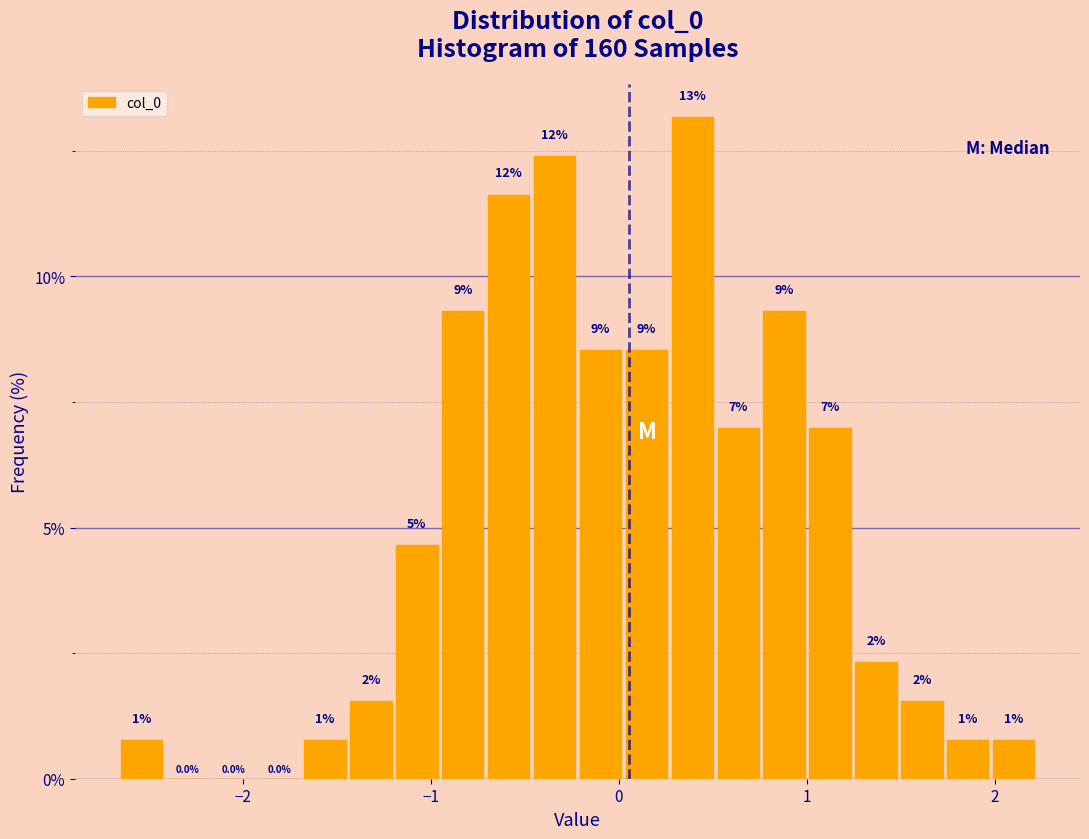

Read against the x-axis, roughly where is the centre of the tallest bar?

0.4